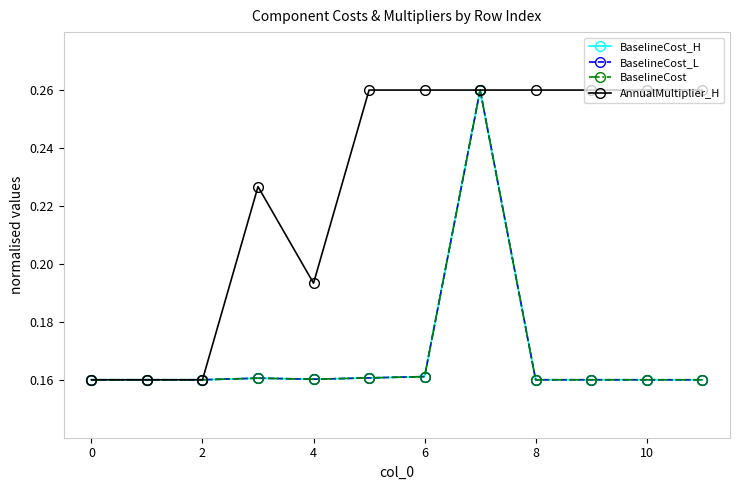

At how many categories does at least one series exceed 0?

12